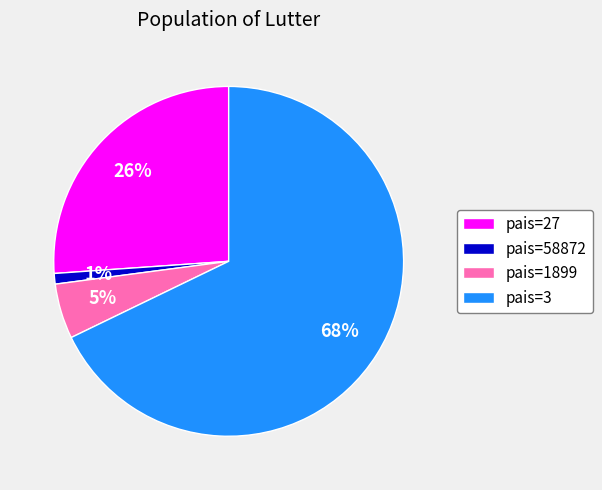

True or false: pais=58872 accounts for 1% of the total.

True